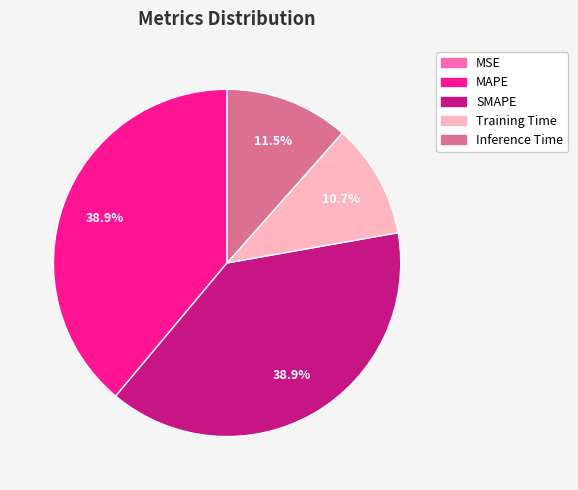

To the nearest percent, what percentage of the pie is MAPE?

39%